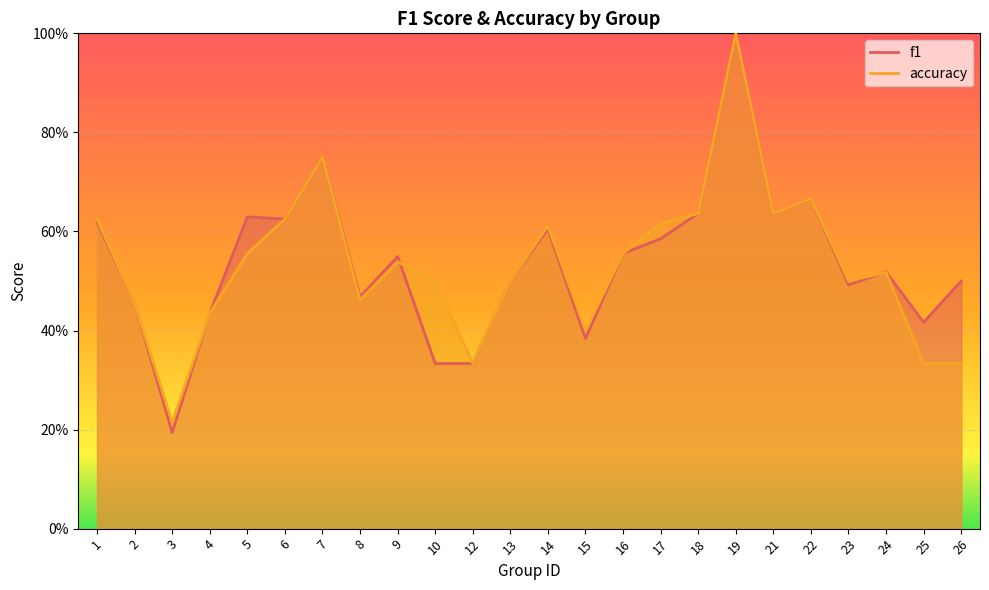

In f1, how many points are lower than both neighbors (excluding endpoints)?

7